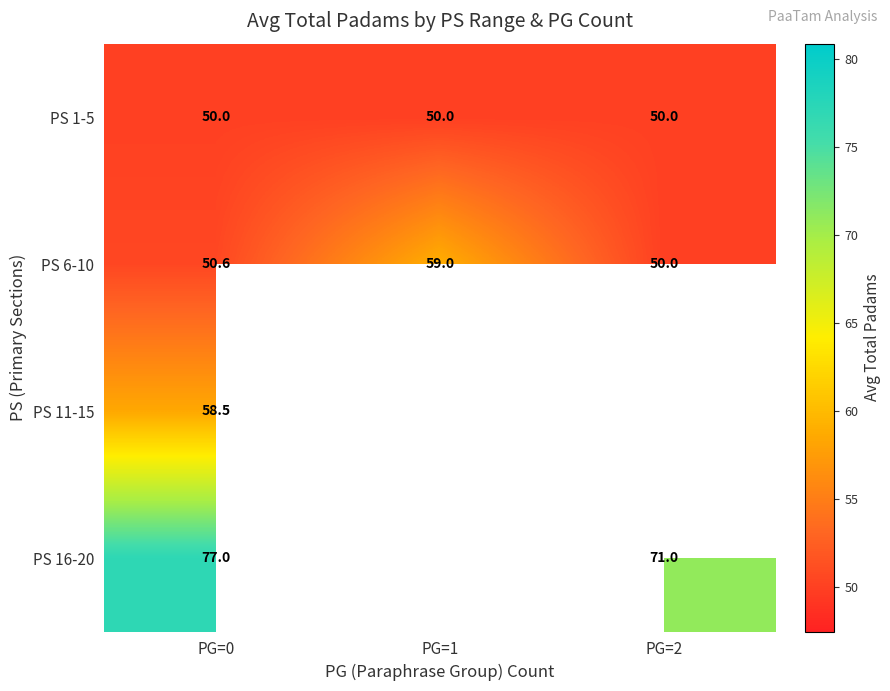

Rank the series at PG=0 from lowest to highest value.

PS 1-5, PS 6-10, PS 11-15, PS 16-20